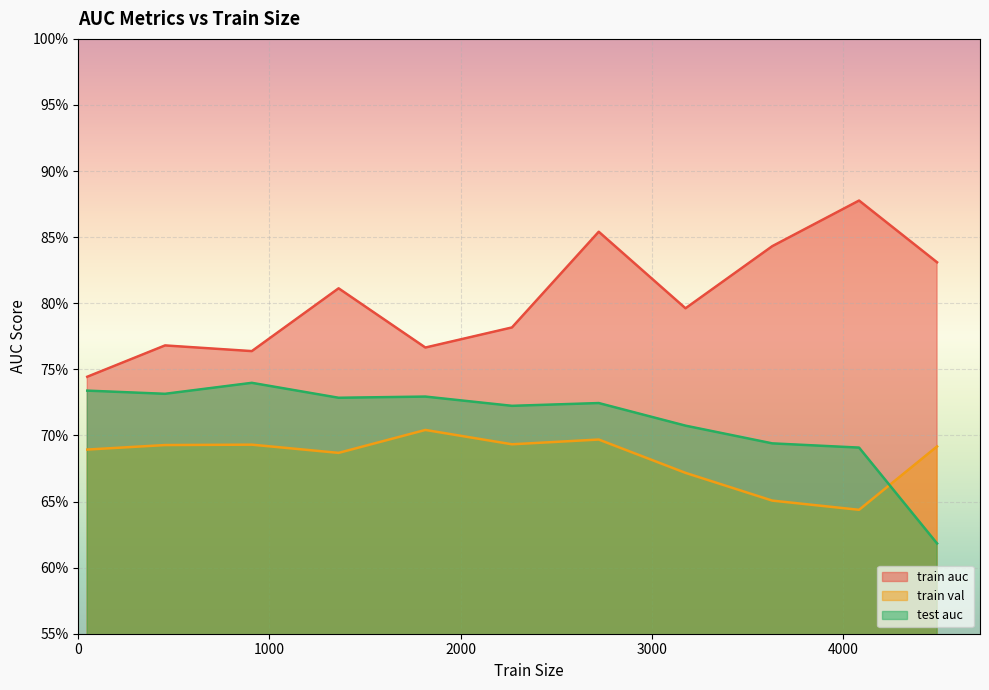

Which category has the highest value across all series?

4085